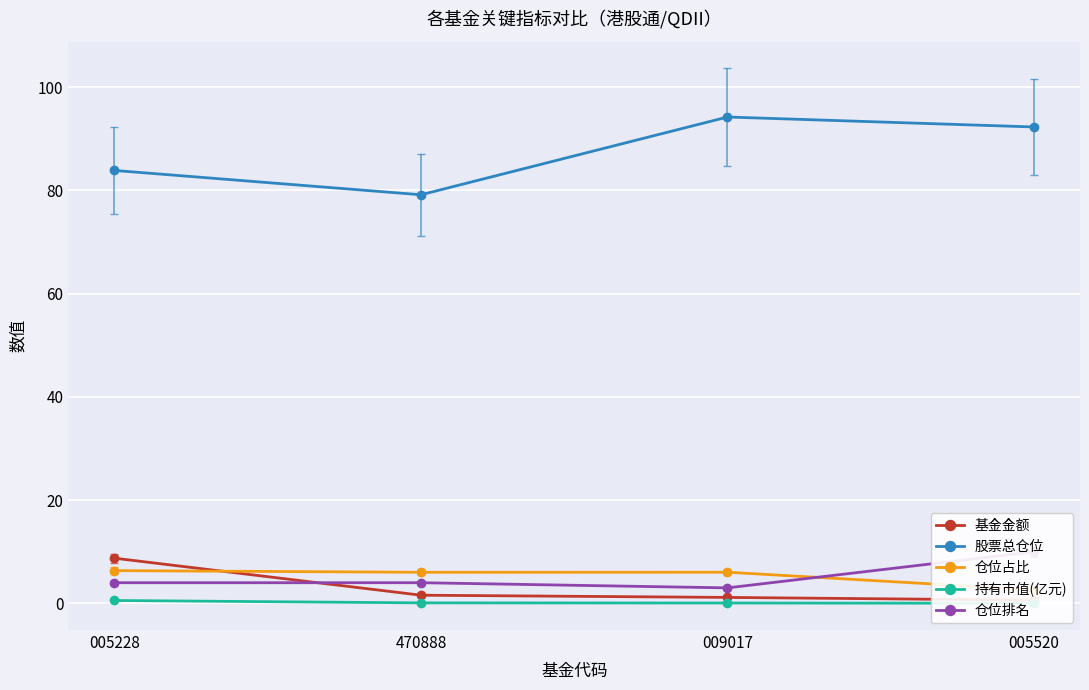

What is the label of the 4th point from the left?

005520